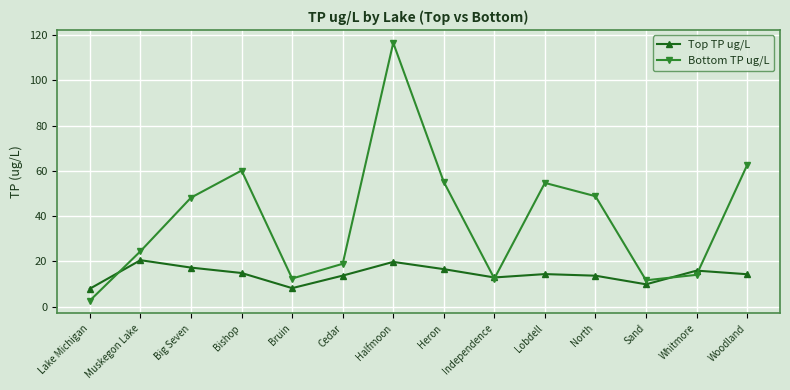

What are all the series names shown in the legend?

Top TP ug/L, Bottom TP ug/L